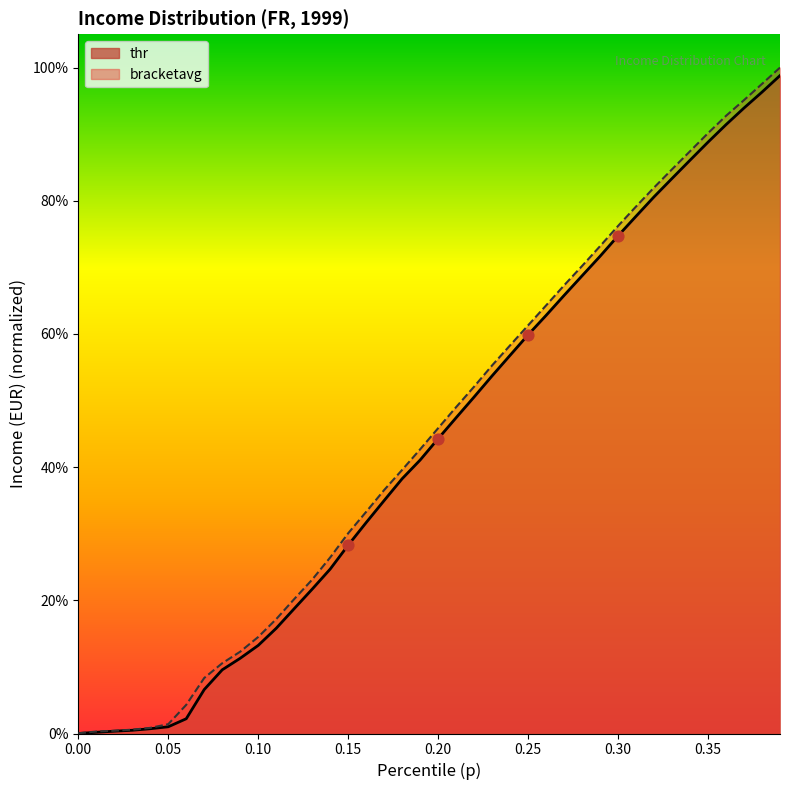

Which series has the largest total across all categories?

bracketavg